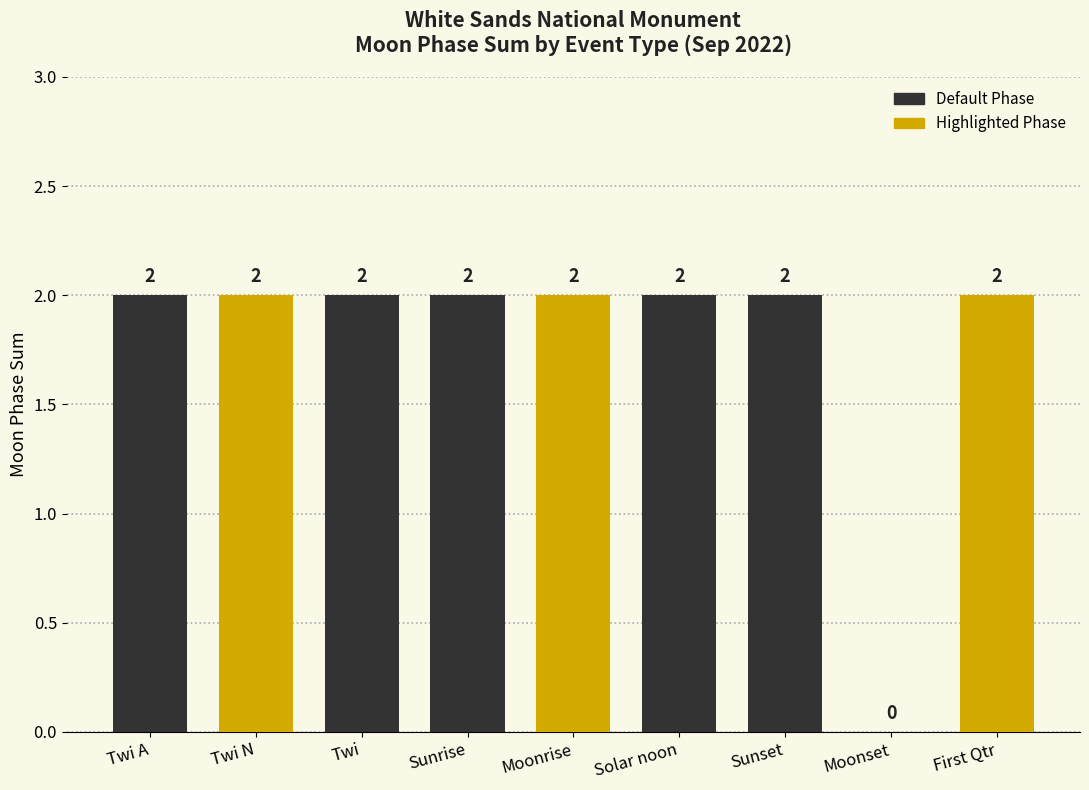

How many categories are shown in the chart?

9